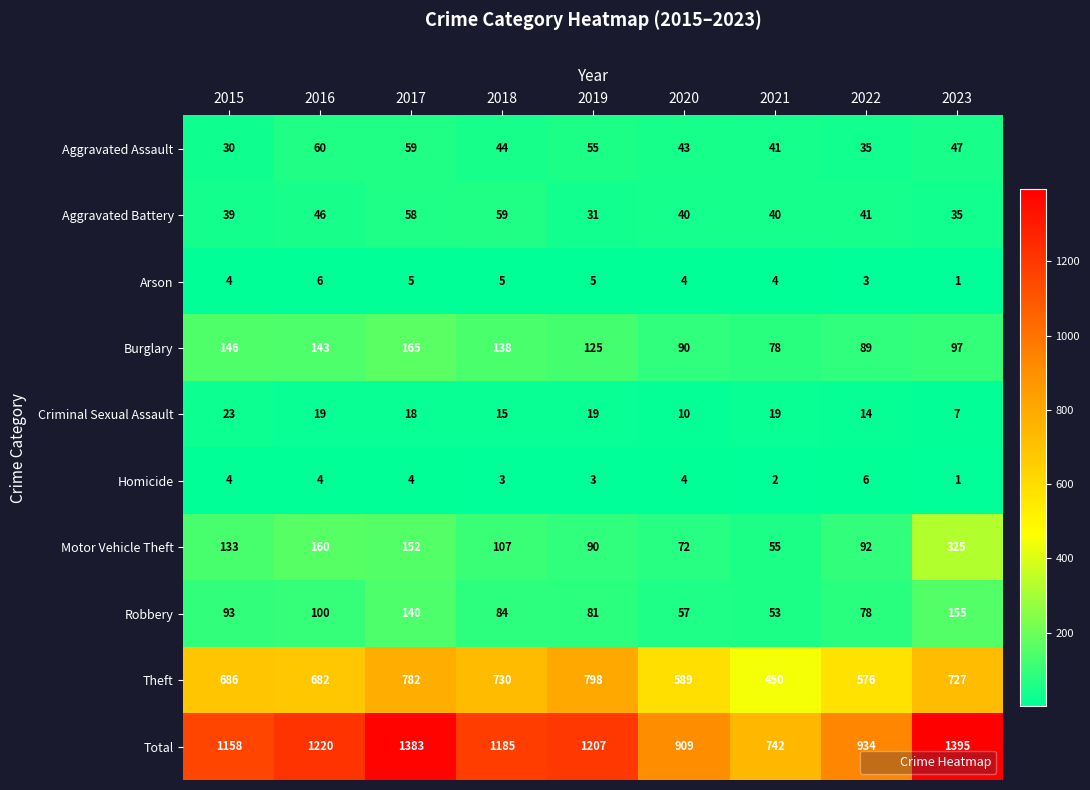

At which label does Aggravated Assault first exceed 44?

2016